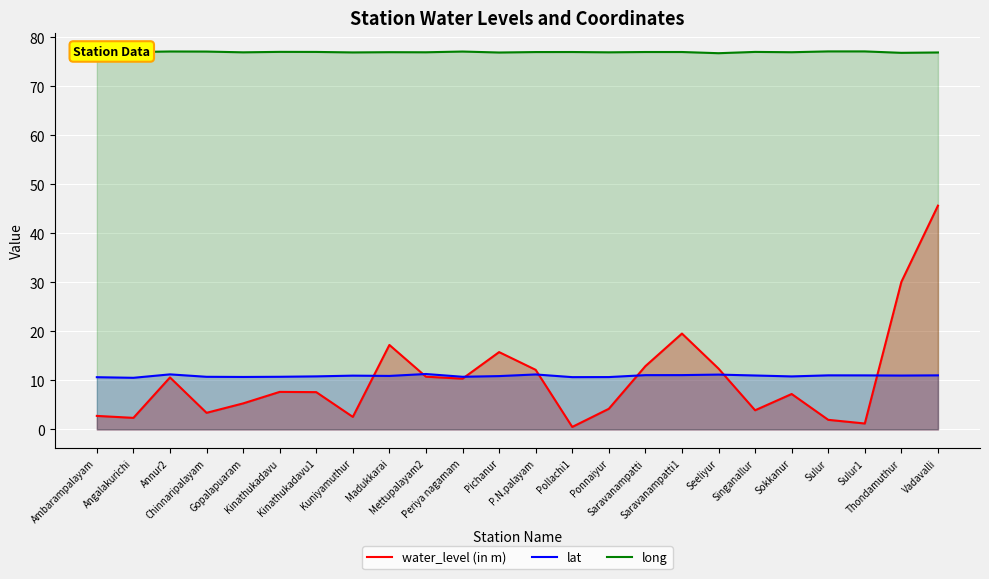

How many distinct data groups are displayed?

3